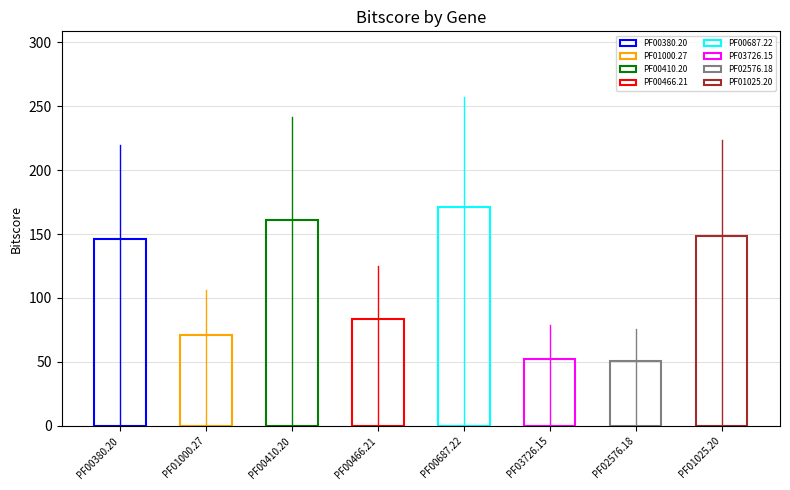

What is the maximum value shown in the chart?

171.3